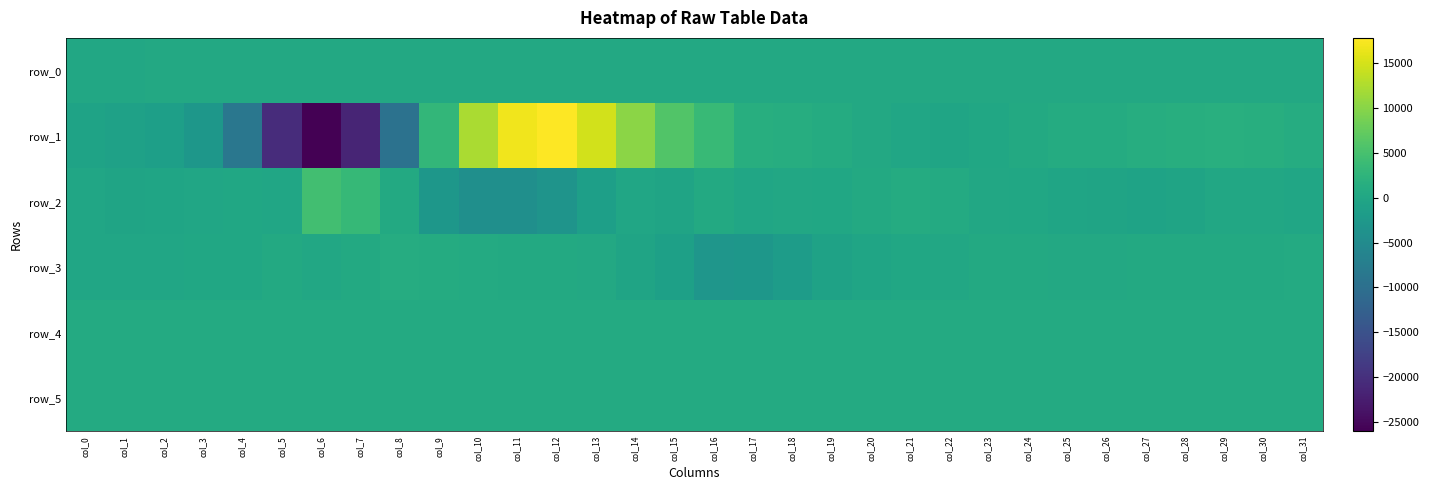

Which has a higher value, col_14 or col_29?

col_29